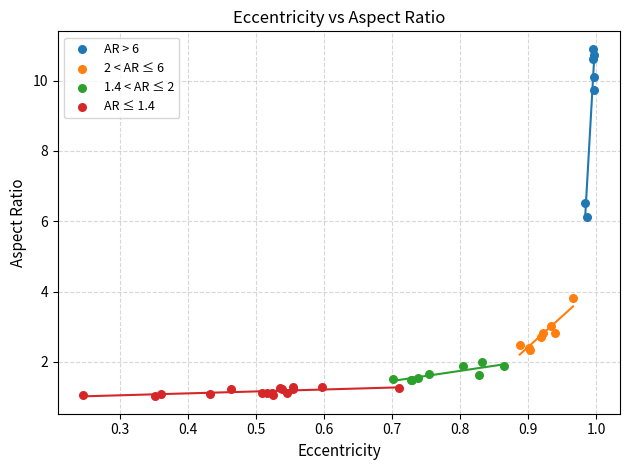

Which series reaches the maximum Y coordinate?

AR > 6